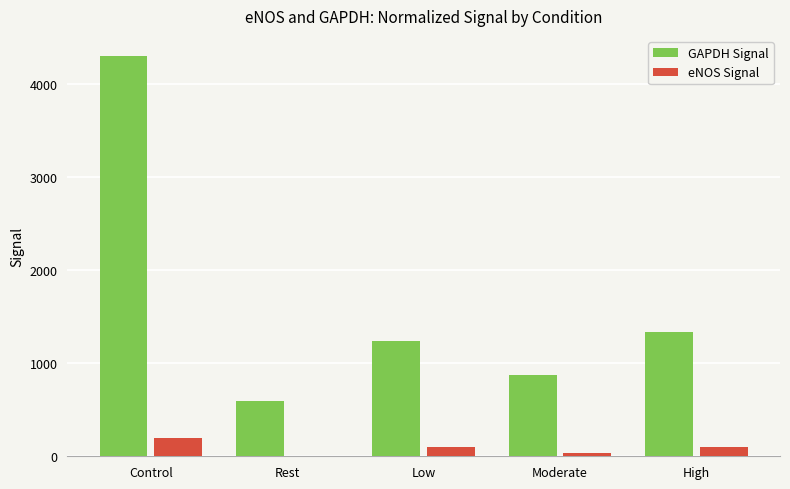

How many groups of bars are there?

5